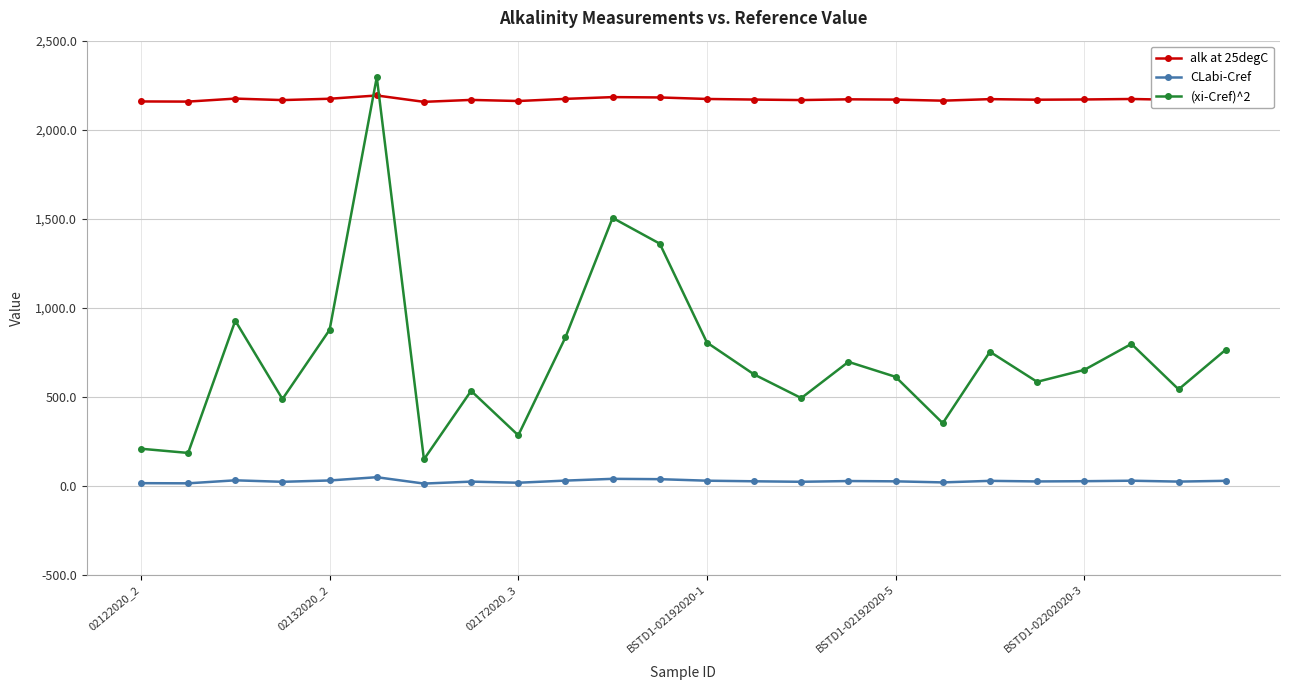

True or false: CLabi-Cref has more than 1 interior local peaks.

True